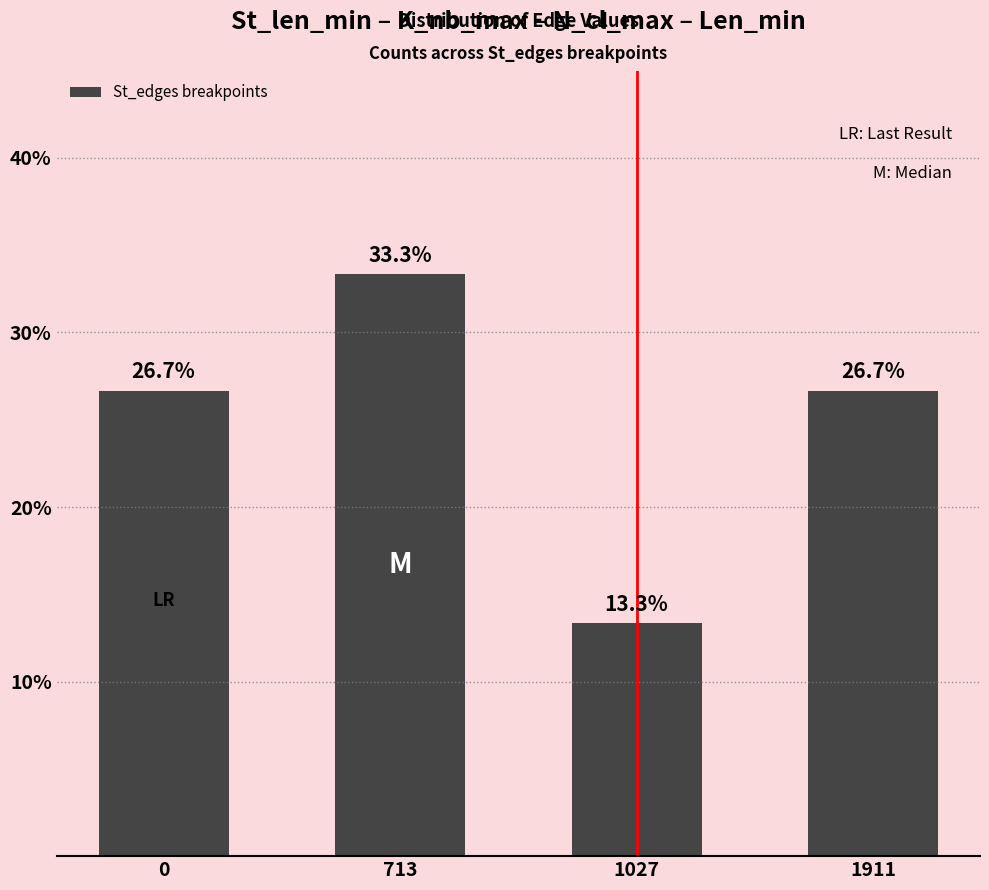

How many data points are above 26?

3